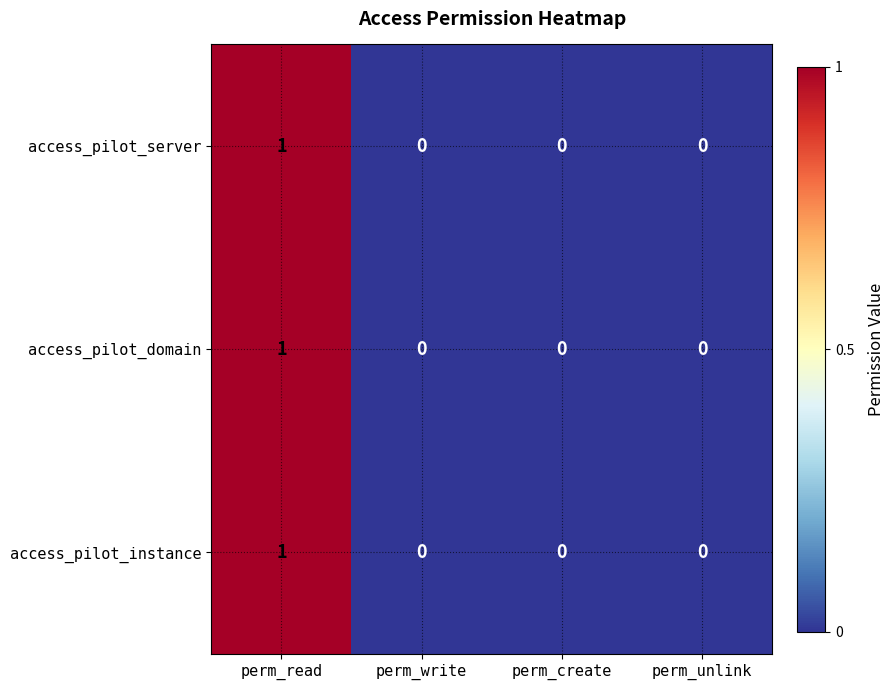

True or false: access_pilot_domain has a value of -1 at perm_write.

False